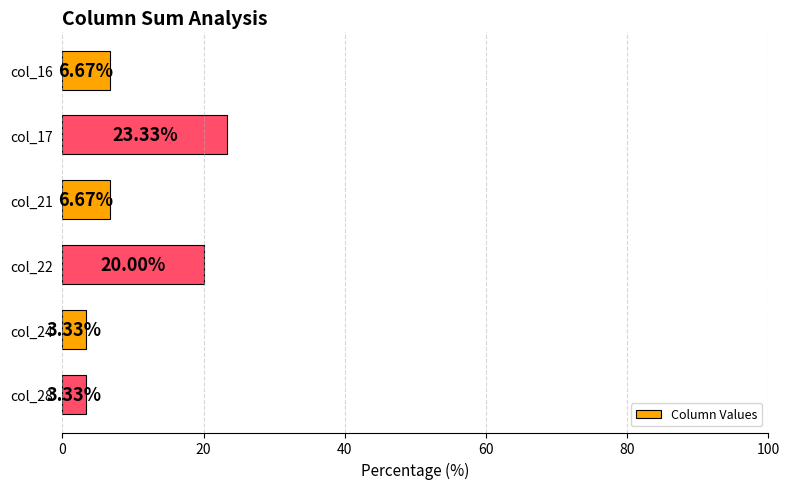

How many categories are shown in the chart?

6